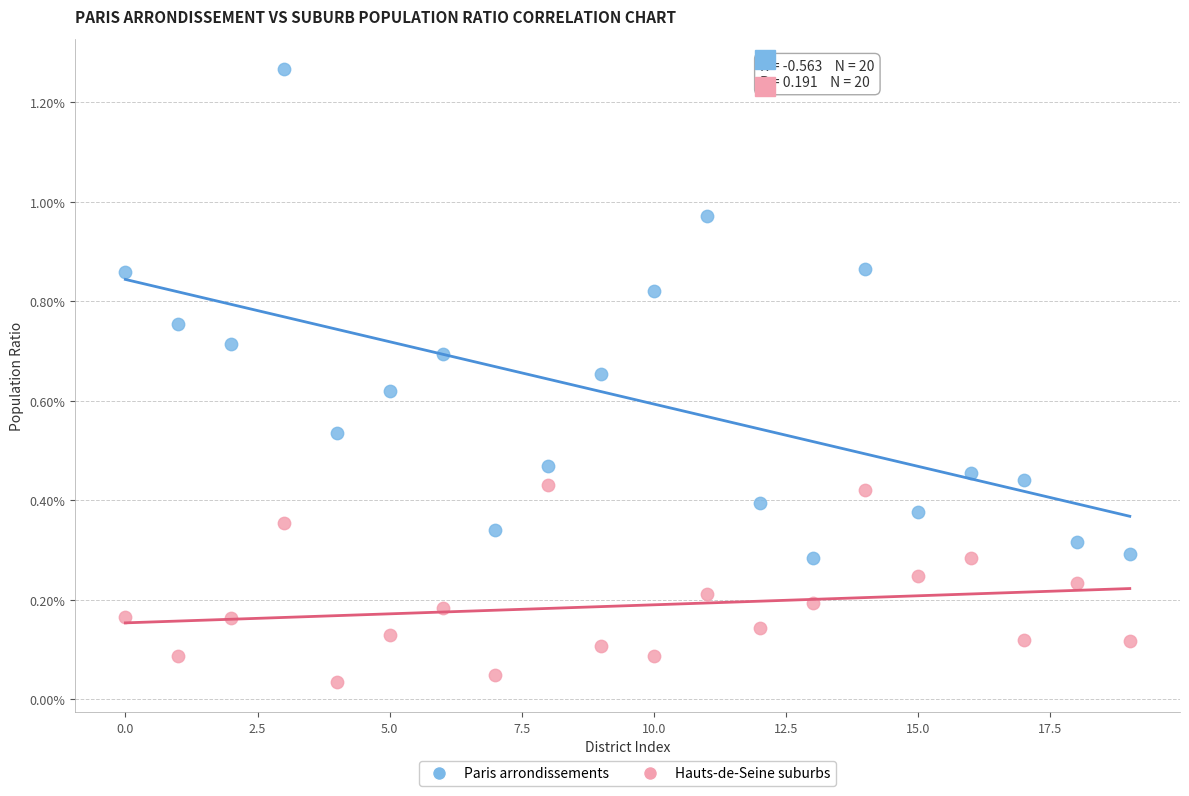

Which series reaches the maximum Y coordinate?

Paris arrondissements